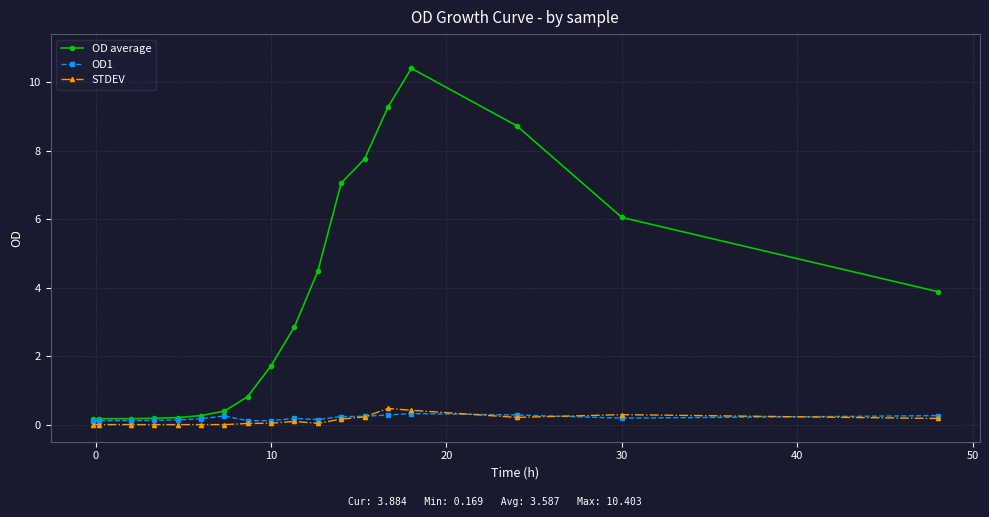

Which series has the widest spread of values?

OD average